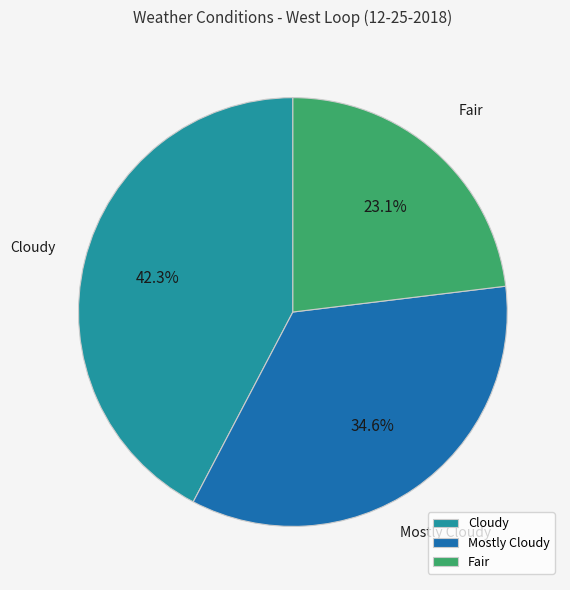

The Fair slice represents 15% of the pie. True or false?

False